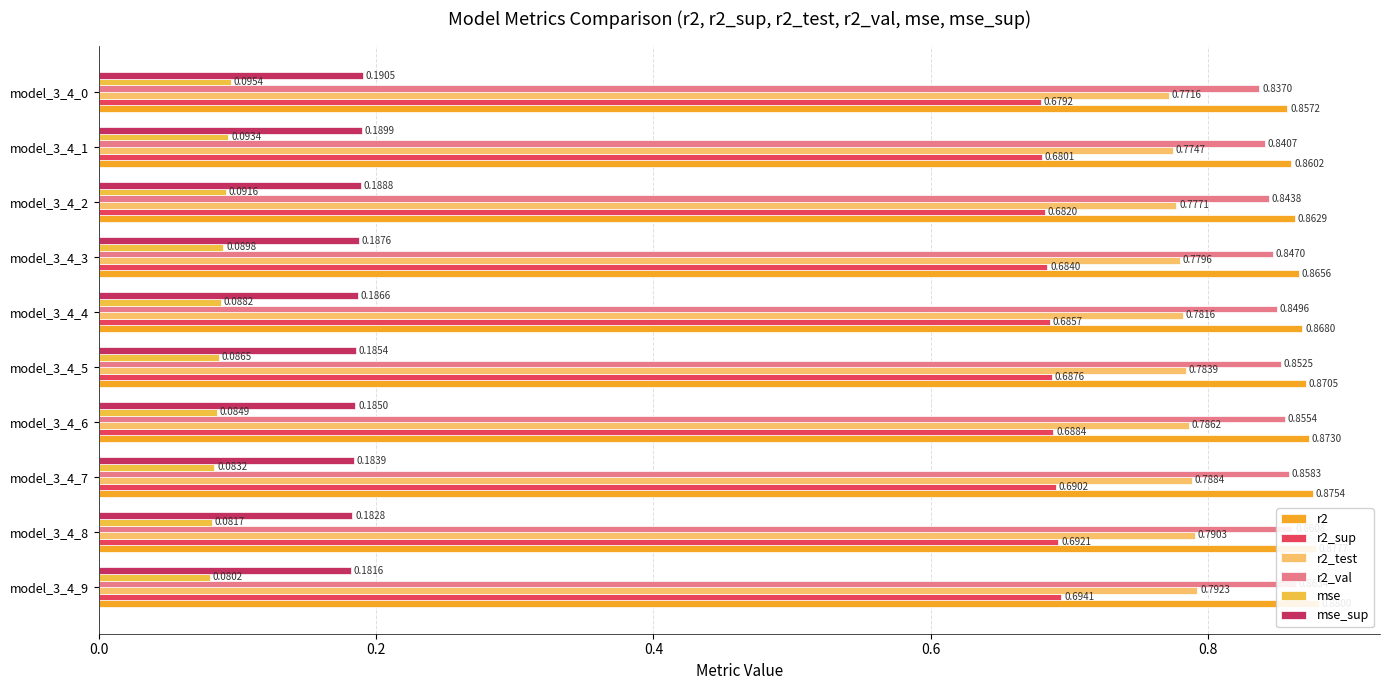

Is it true that mse equals 0.1 at model_3_4_3?

True